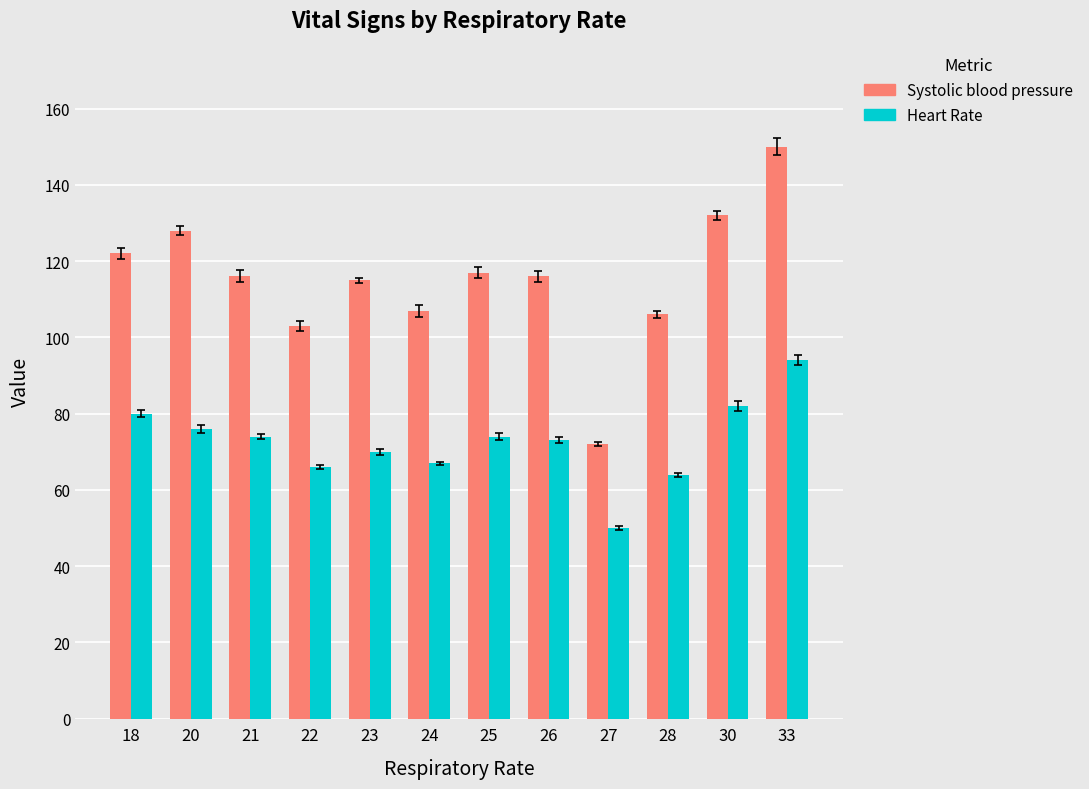

Rank the series by their average value, from lowest to highest.

Heart Rate, Systolic blood pressure